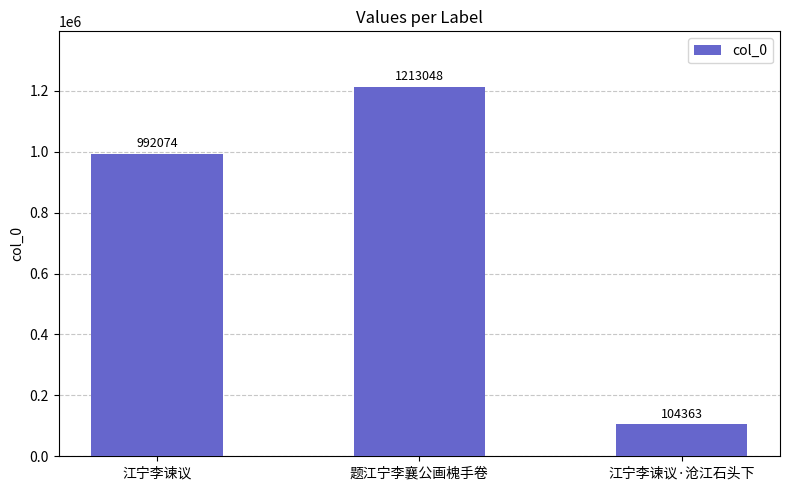

At which label is the value closest to 658705?

江宁李谏议